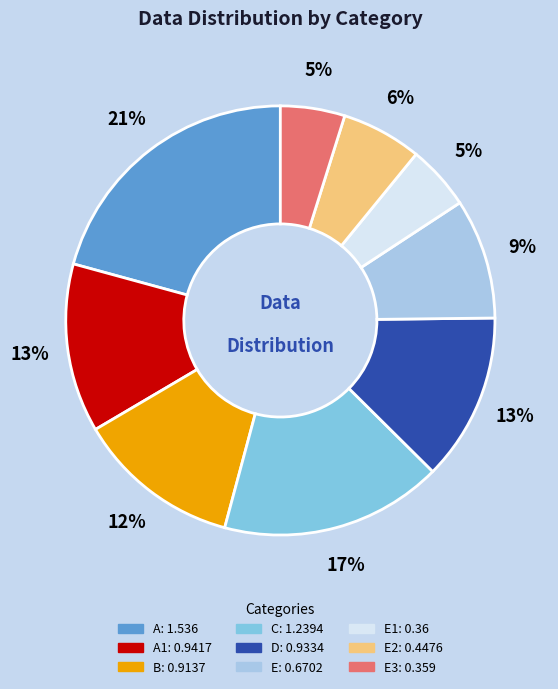

Is there a majority slice in this chart?

No